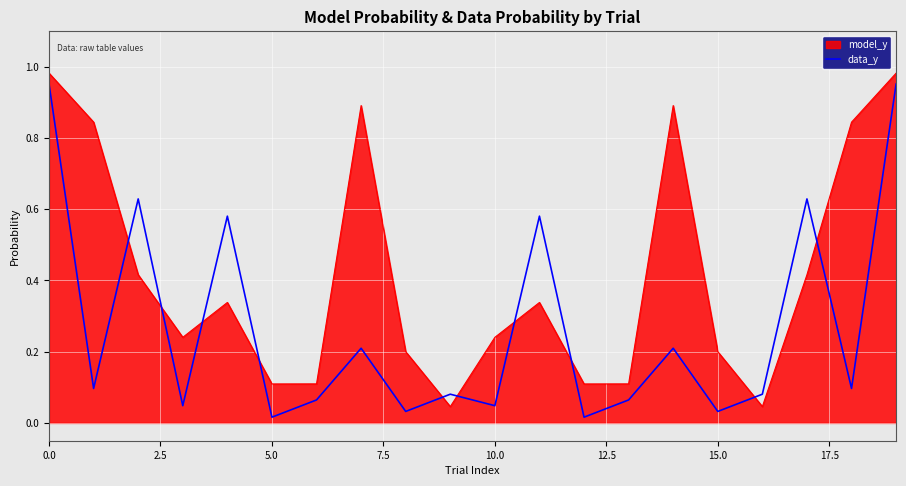

List the series in order of their overall mean, highest first.

model_y, data_y